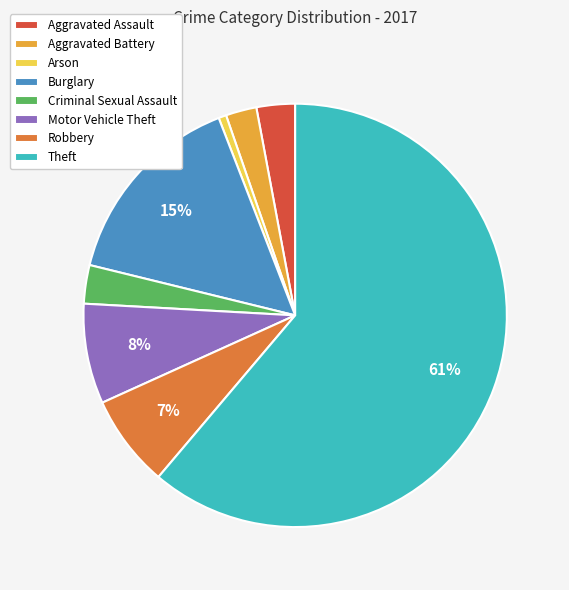

To the nearest percent, what percentage of the pie is Arson?

1%